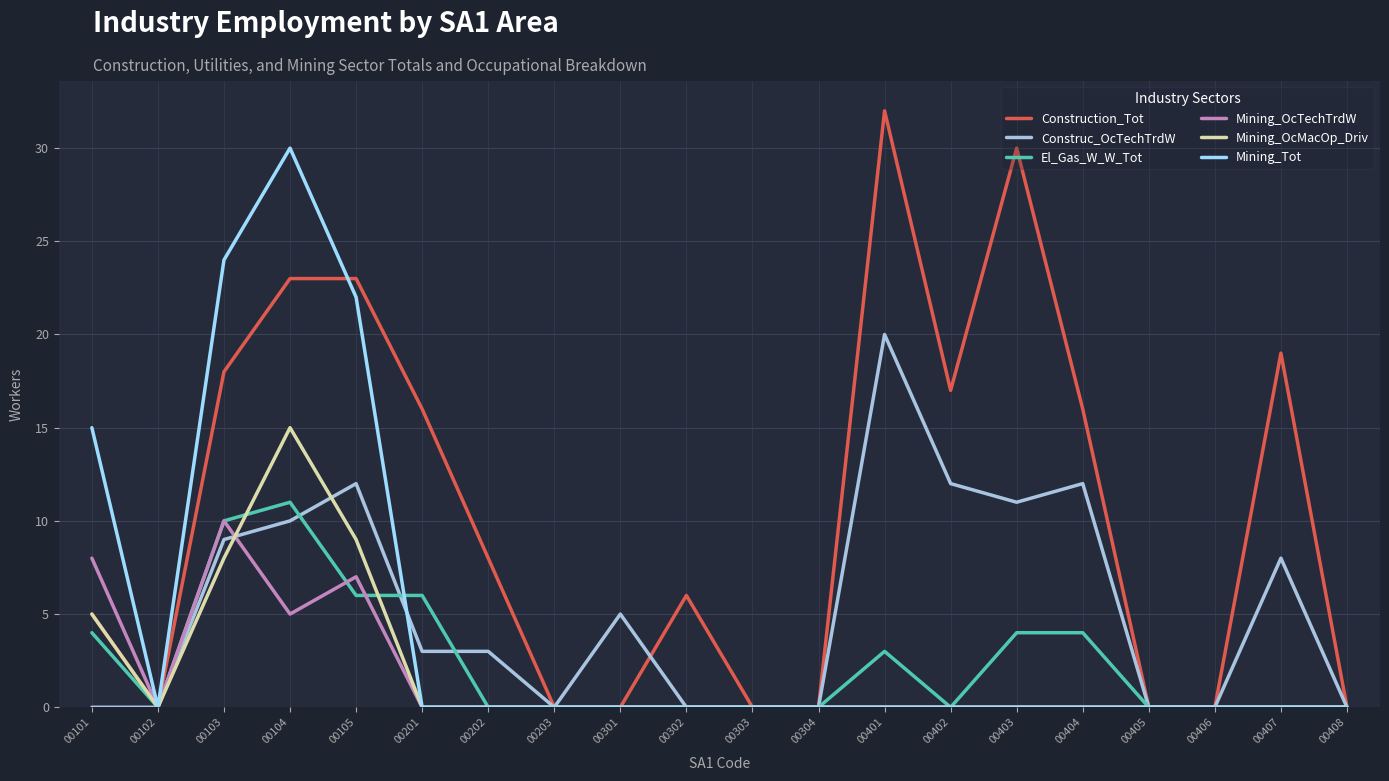

Between 00104 and 00304, which series saw the biggest shift?

Mining_Tot